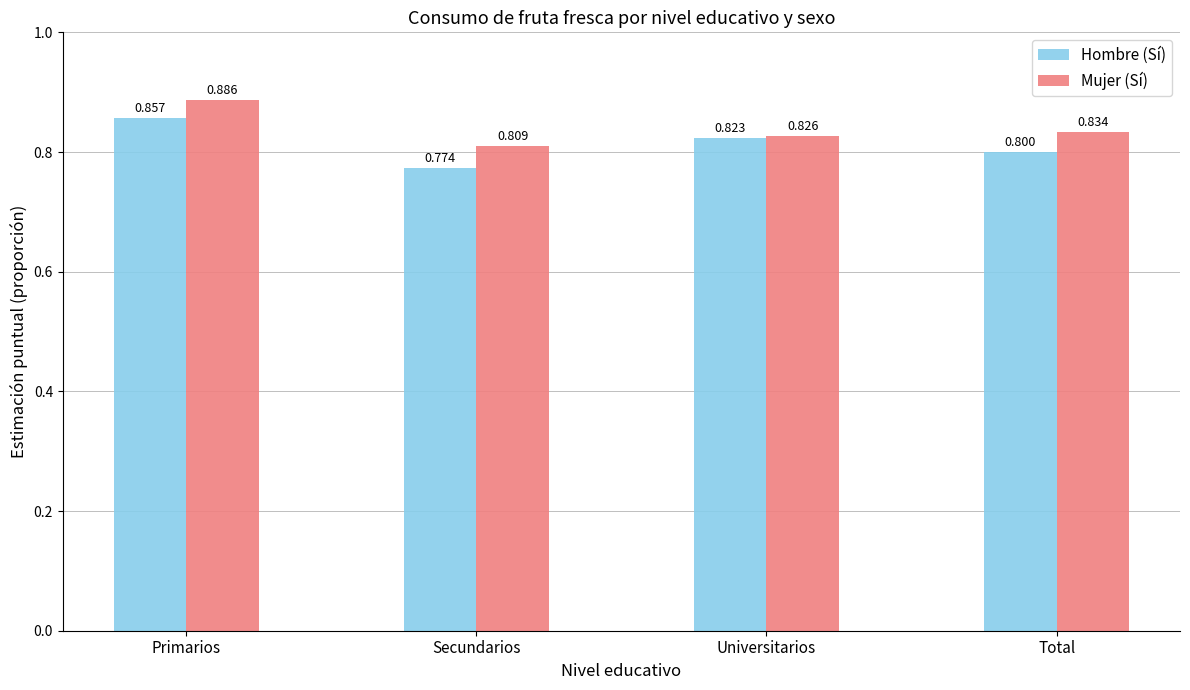

List the series in order of their overall mean, lowest first.

Hombre (Sí), Mujer (Sí)